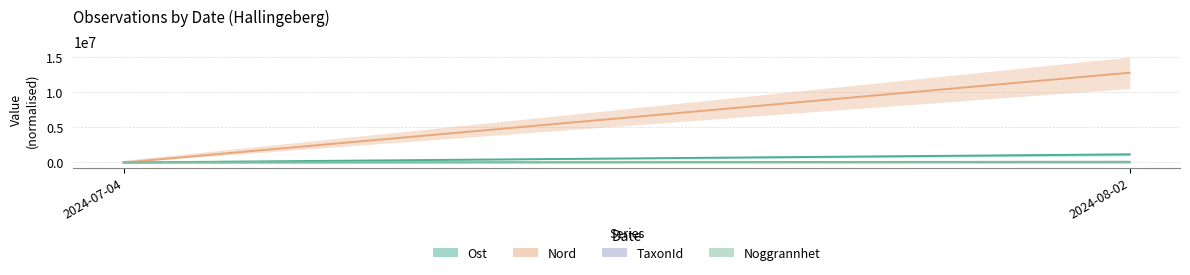

Which series has the widest spread of values?

Nord